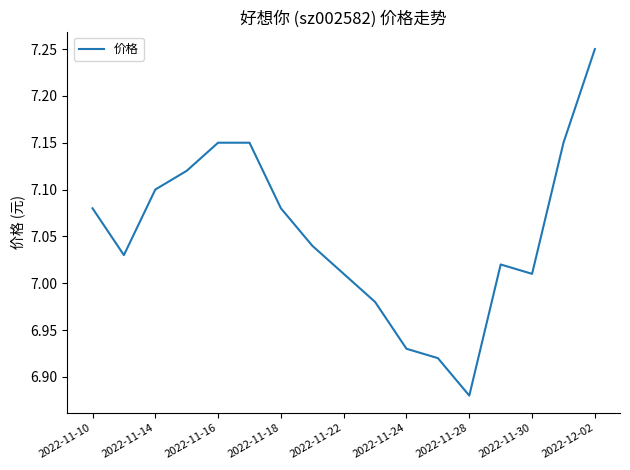

What is the difference between the maximum and minimum values?

0.4